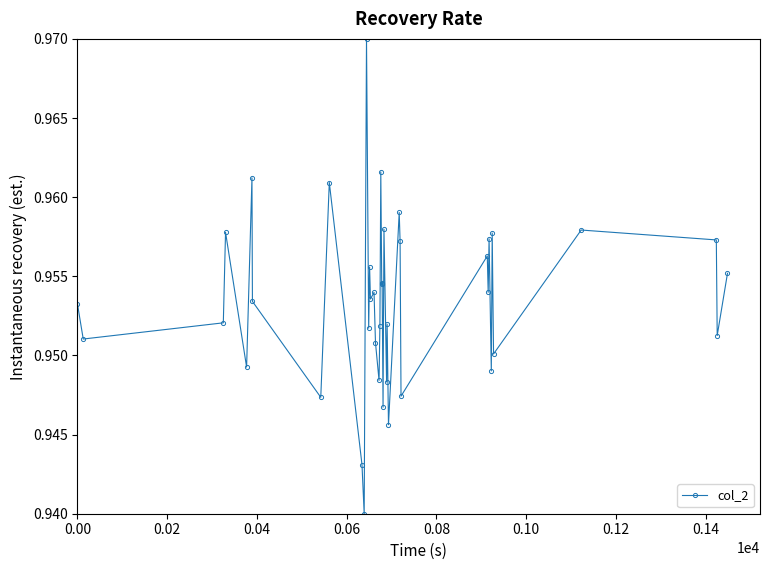

True or false: the data has more than 0 interior local peaks.

True